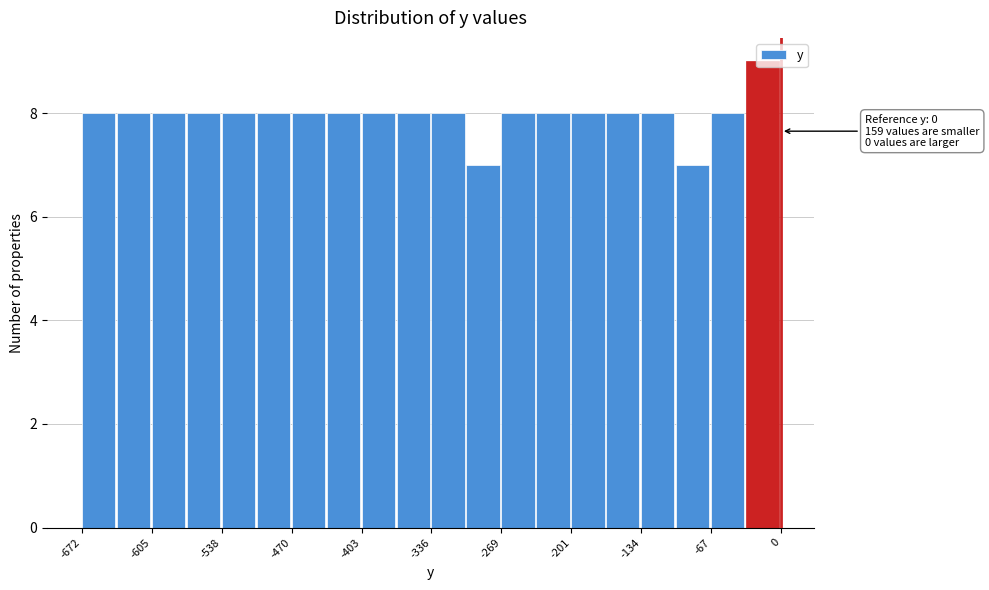

Read against the x-axis, roughly where is the centre of the tallest bar?

-20